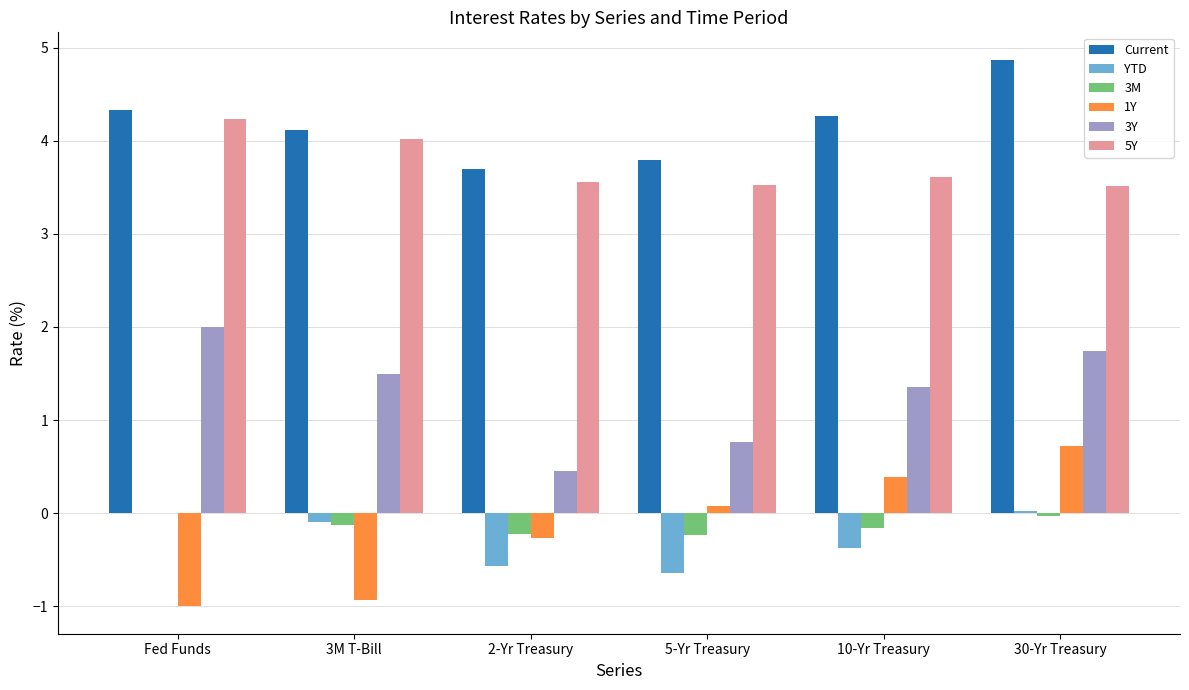

What is the total value across all series at Fed Funds?

9.6